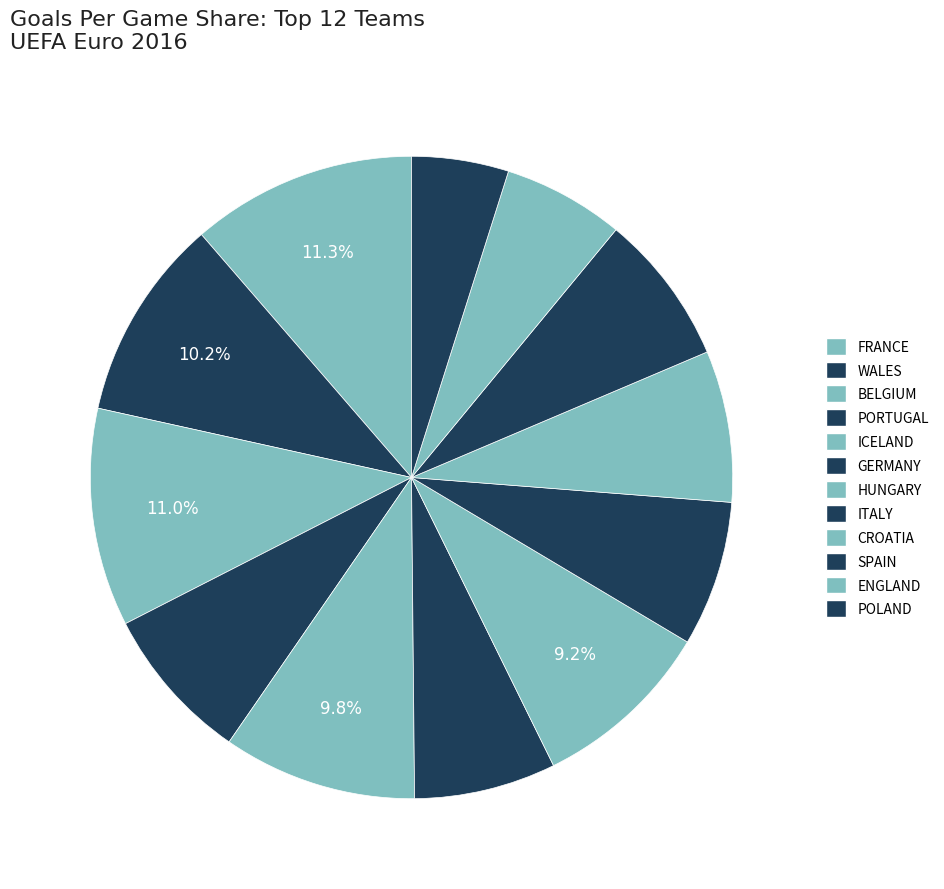

Is the sum of CROATIA and GERMANY greater than half?

No